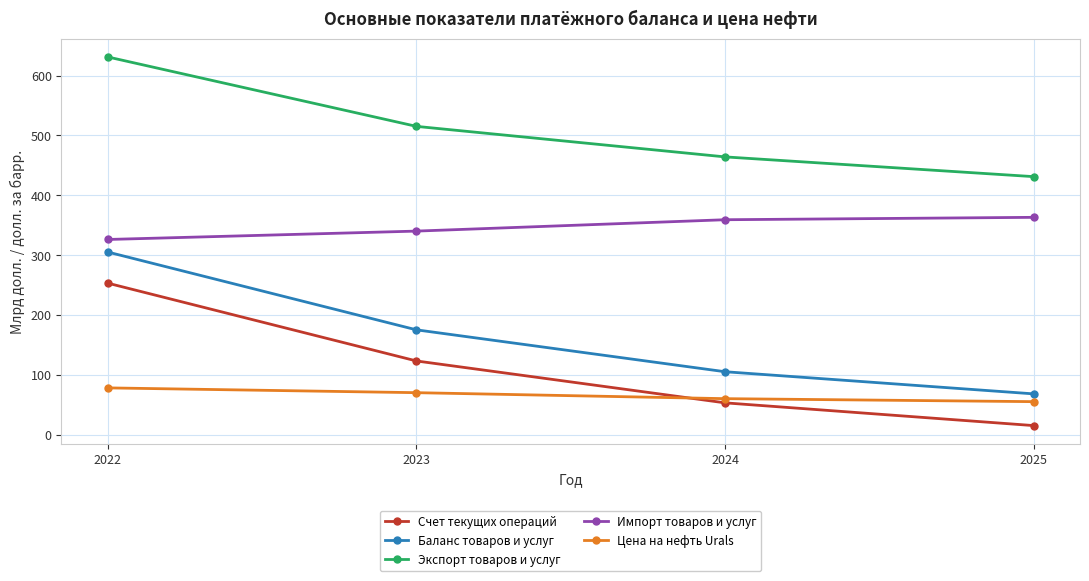

What value does the Счет текущих операций series have at 2025?

15